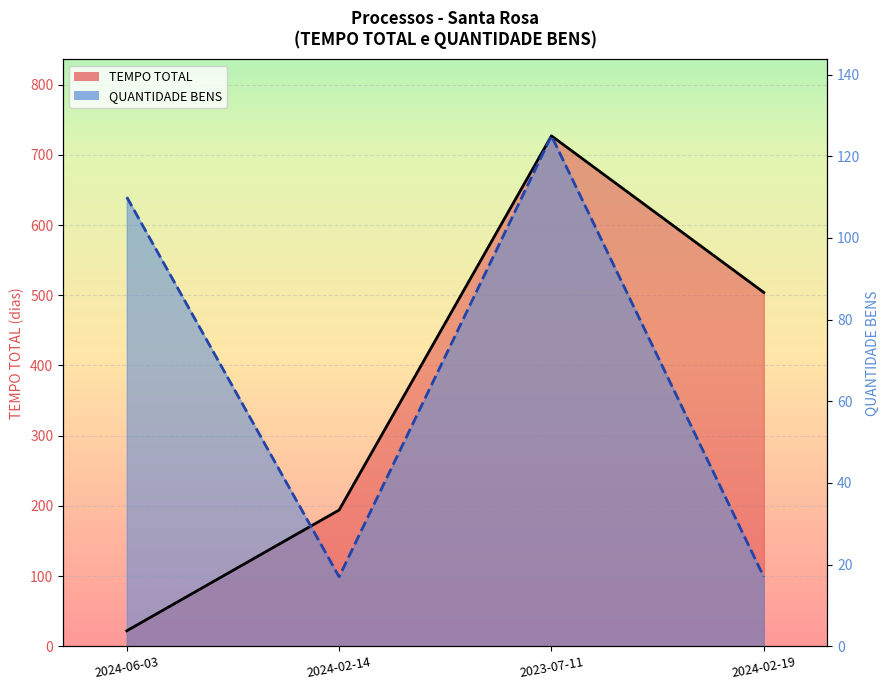

List the series in order of their overall mean, highest first.

QUANTIDADE BENS, TEMPO TOTAL